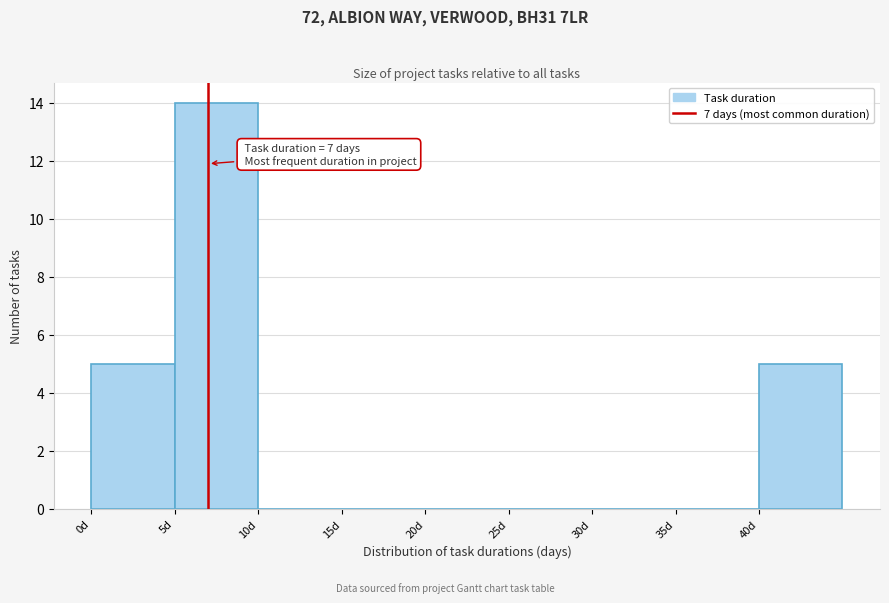

Which range on the x-axis has the tallest bar?

5 to 10